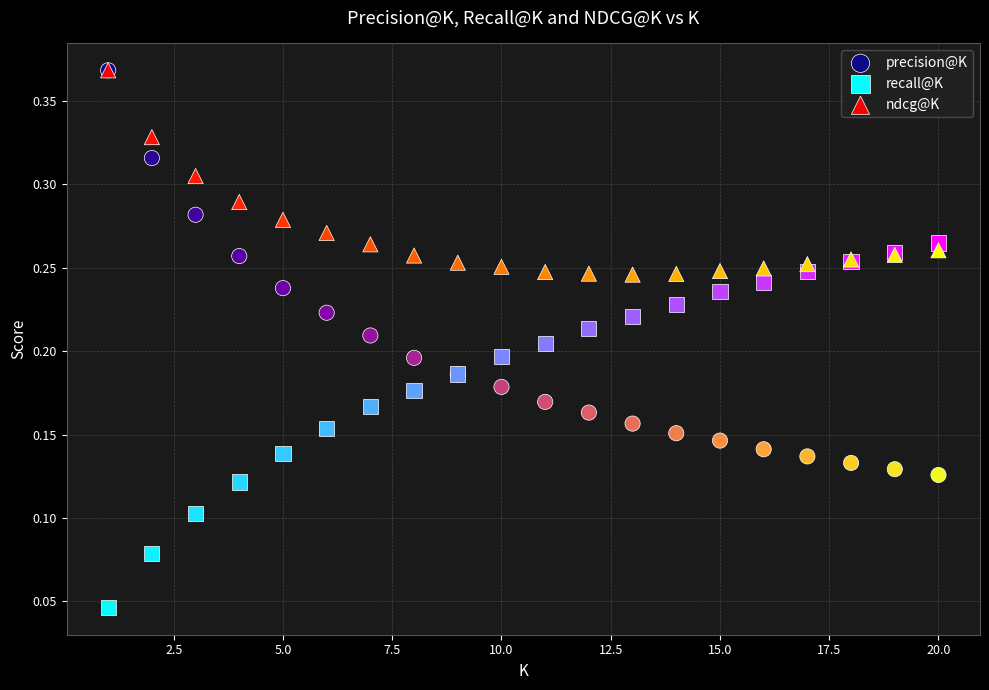

Which series has the widest spread of Y values?

precision@K